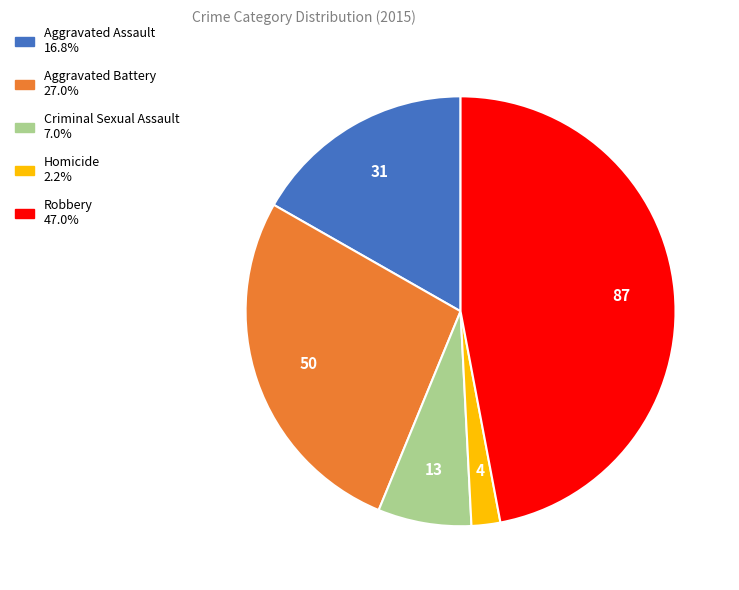

Do Criminal Sexual Assault and Homicide together represent more than half of the pie?

No